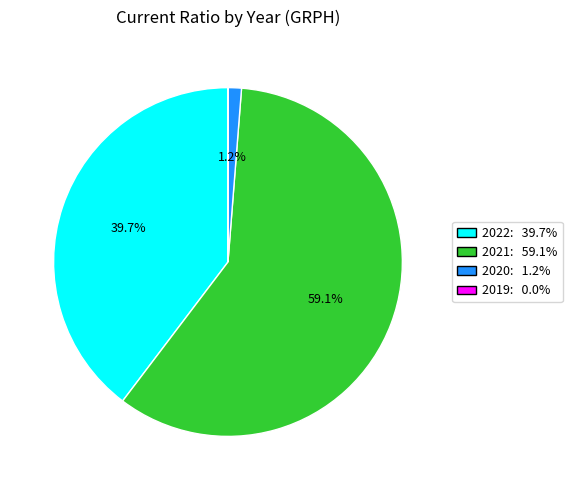

Which has a higher value, 2022 or 2020?

2022